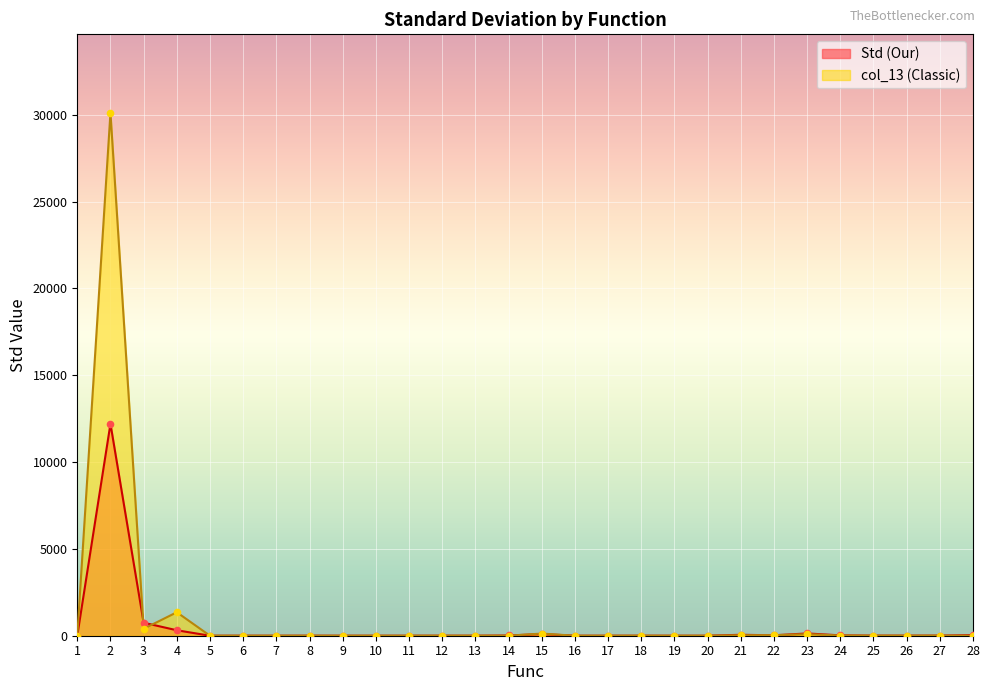

What are all the series names shown in the legend?

Std (Our), col_13 (Classic)